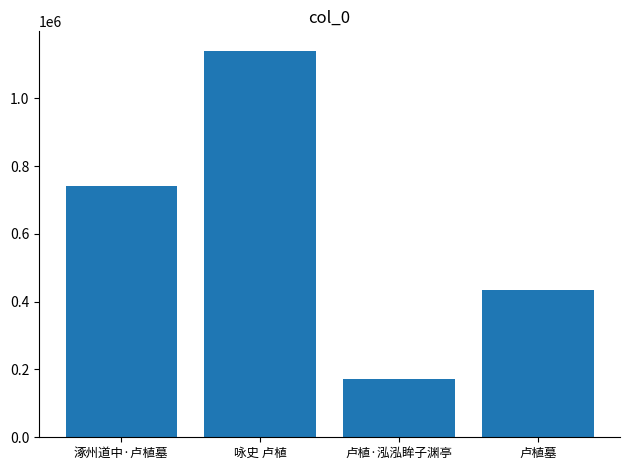

What is the smallest value displayed?

172979